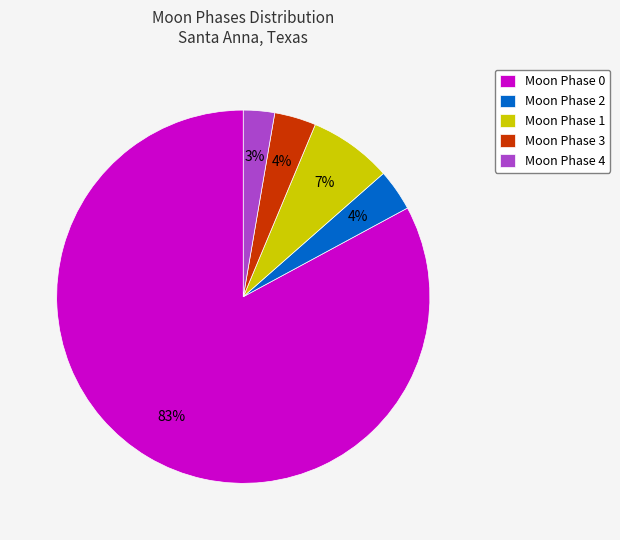

Is it true that Moon Phase 2 is 4% of the pie?

True